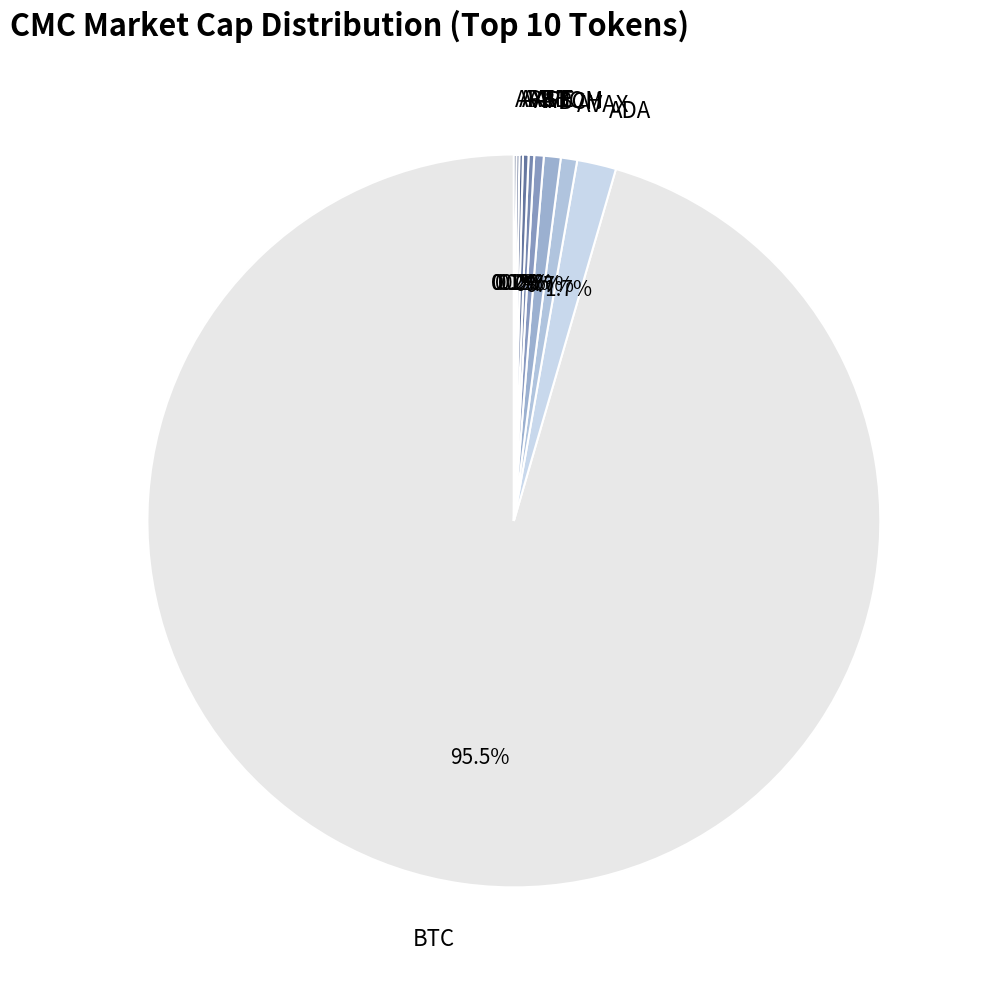

The BCH slice represents 1% of the pie. True or false?

True